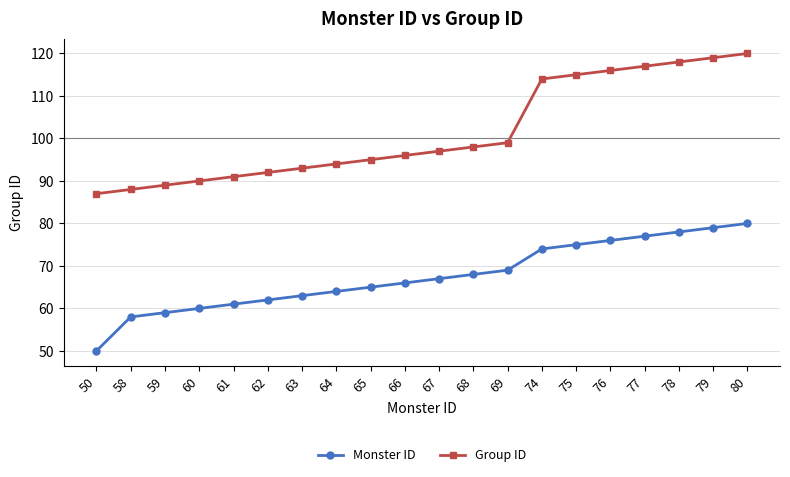

What is the sum of all Monster ID values?

1351